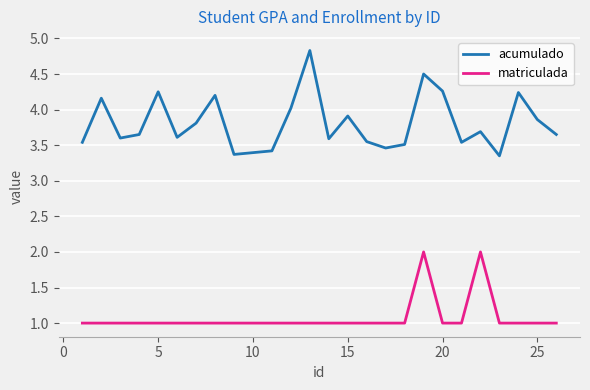

What is the average value of the acumulado series?

3.8